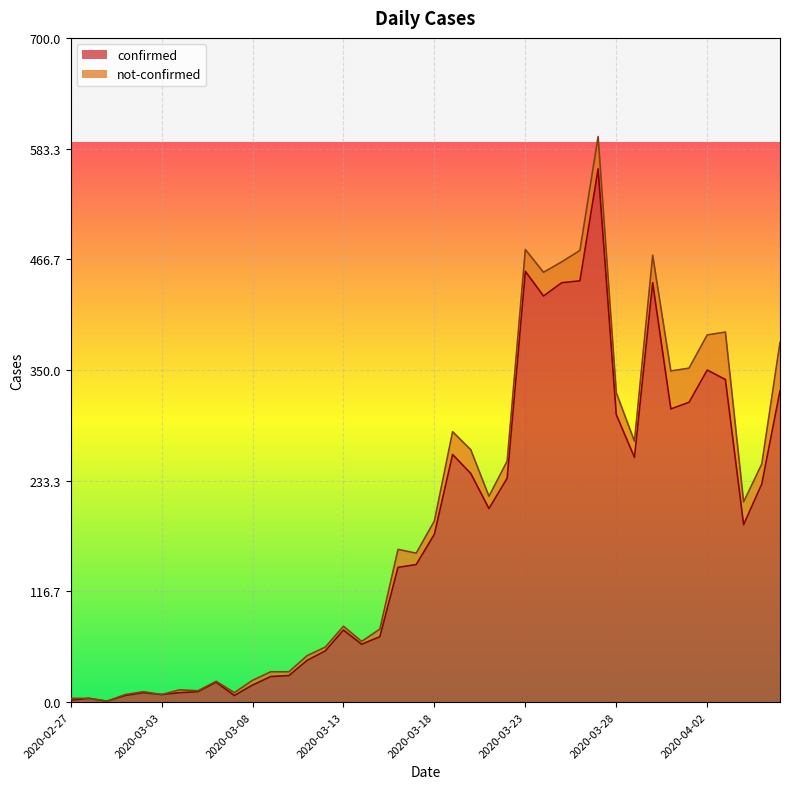

Which category has the highest value across all series?

2020-03-27